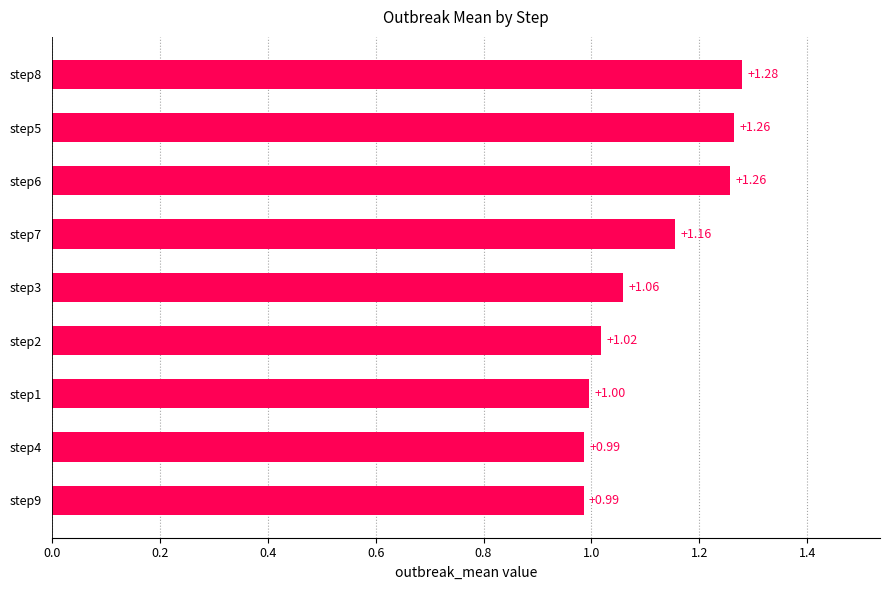

Between step2 and step1, which is larger?

step2